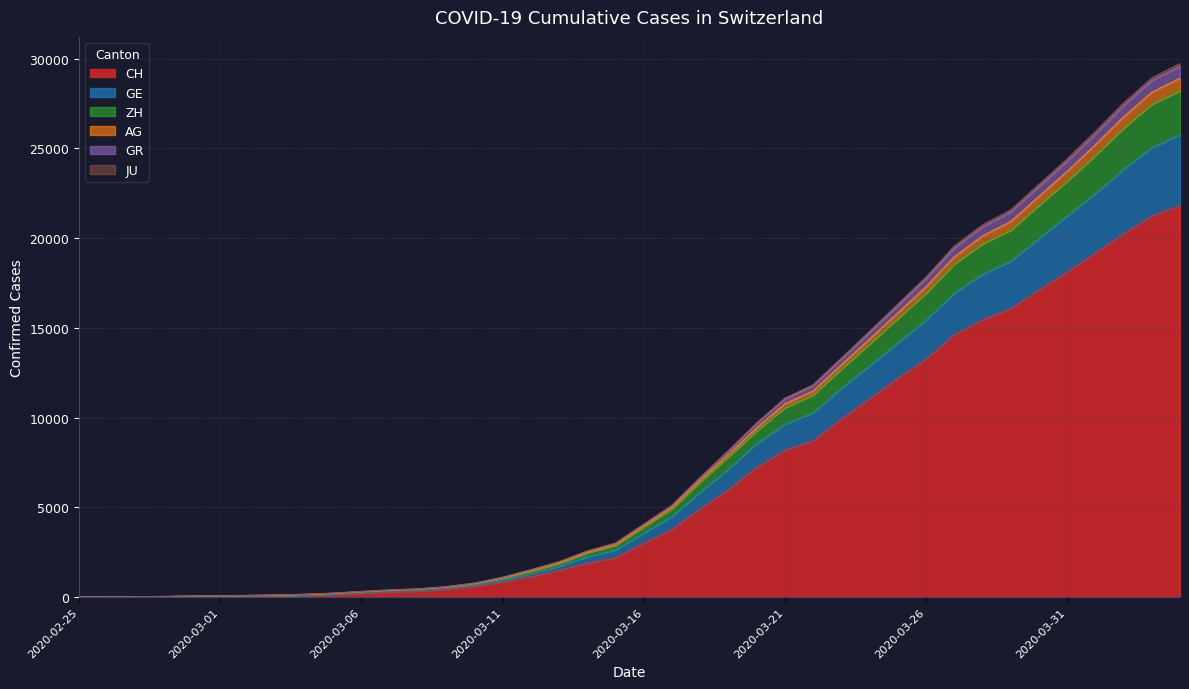

What is the highest value of the CH series?

21827